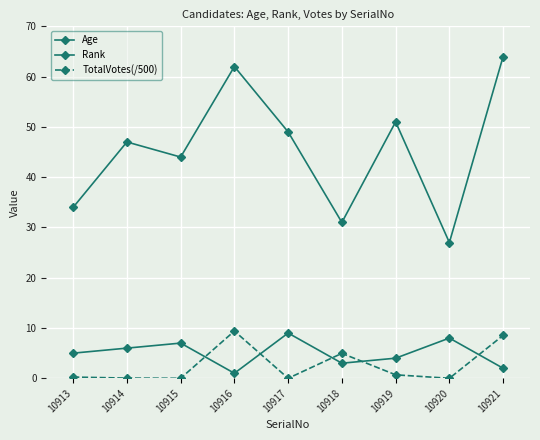

Rank the categories by Rank value from highest to lowest.

10917, 10920, 10915, 10914, 10913, 10919, 10918, 10921, 10916